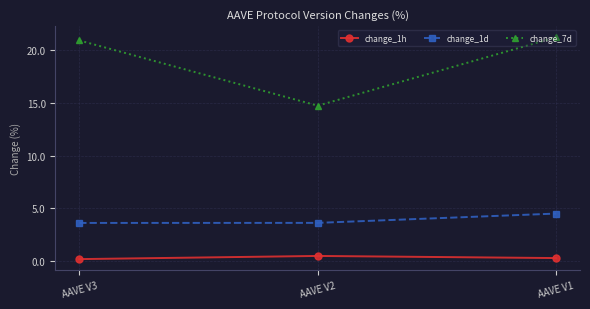

What are all the series names shown in the legend?

change_1h, change_1d, change_7d